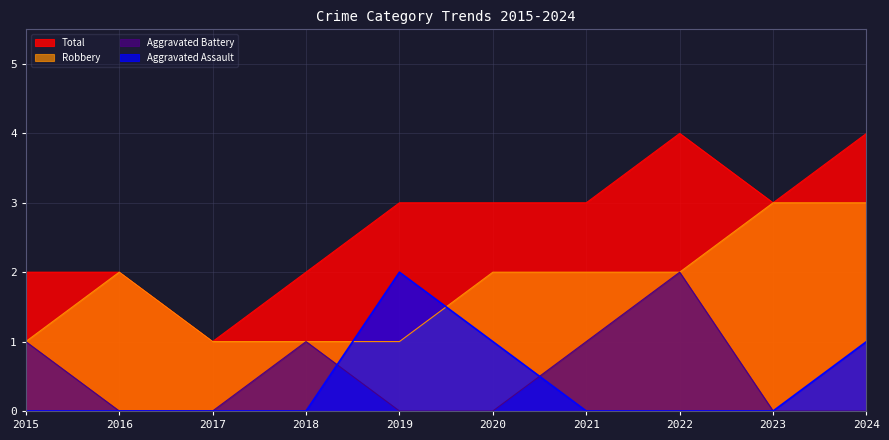

How many interior local valleys does the Total series have?

2